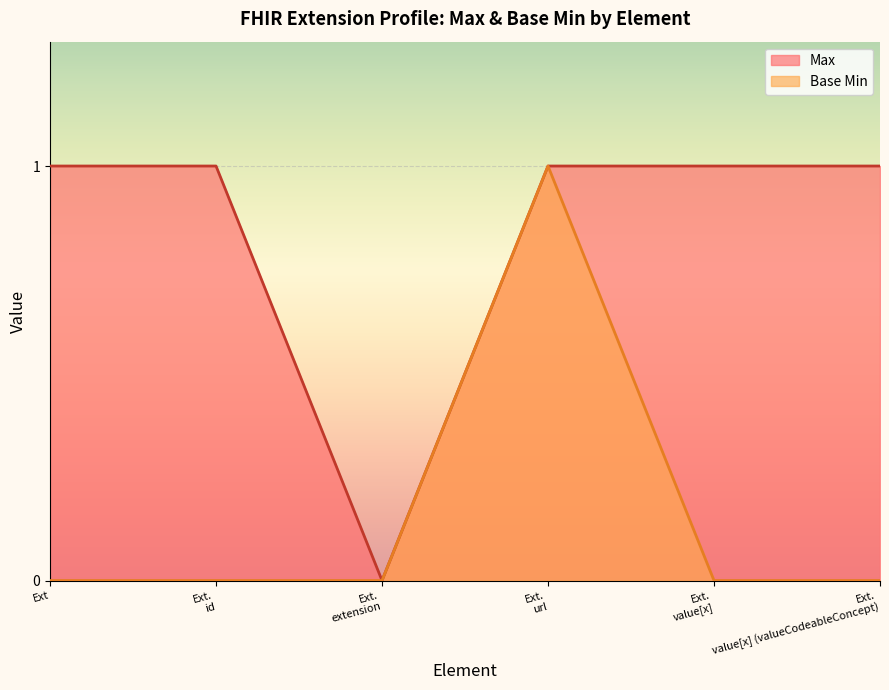

Rank the series by their average value, from lowest to highest.

Base Min, Max